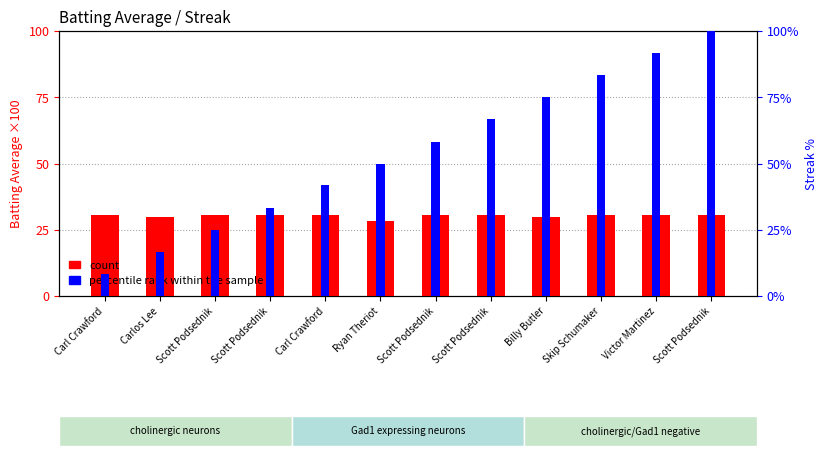

At Victor Martinez, list the series in order from largest to smallest.

percentile rank within the sample, count